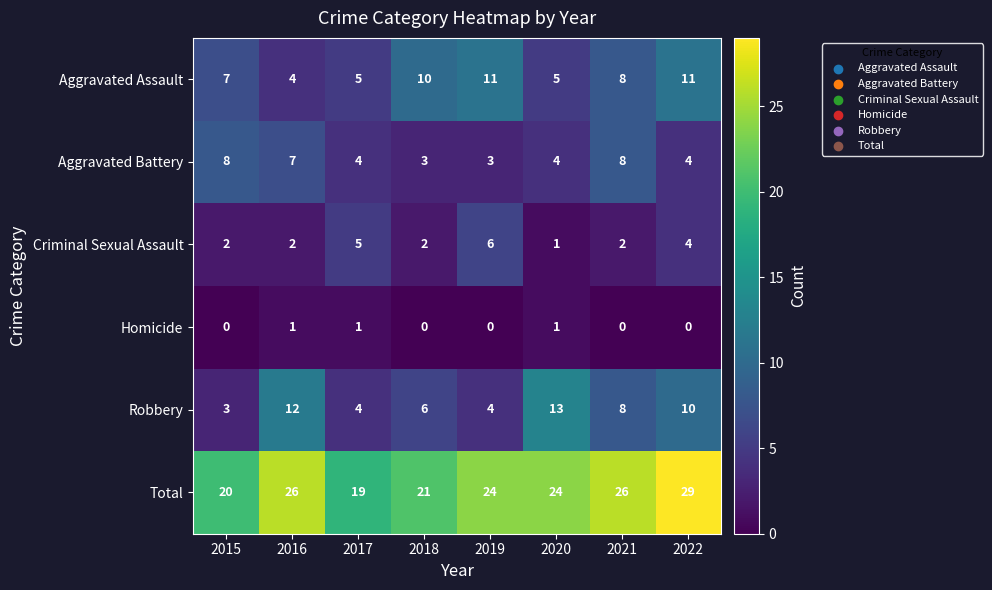

The Homicide series shows -1 at 2018. True or false?

False